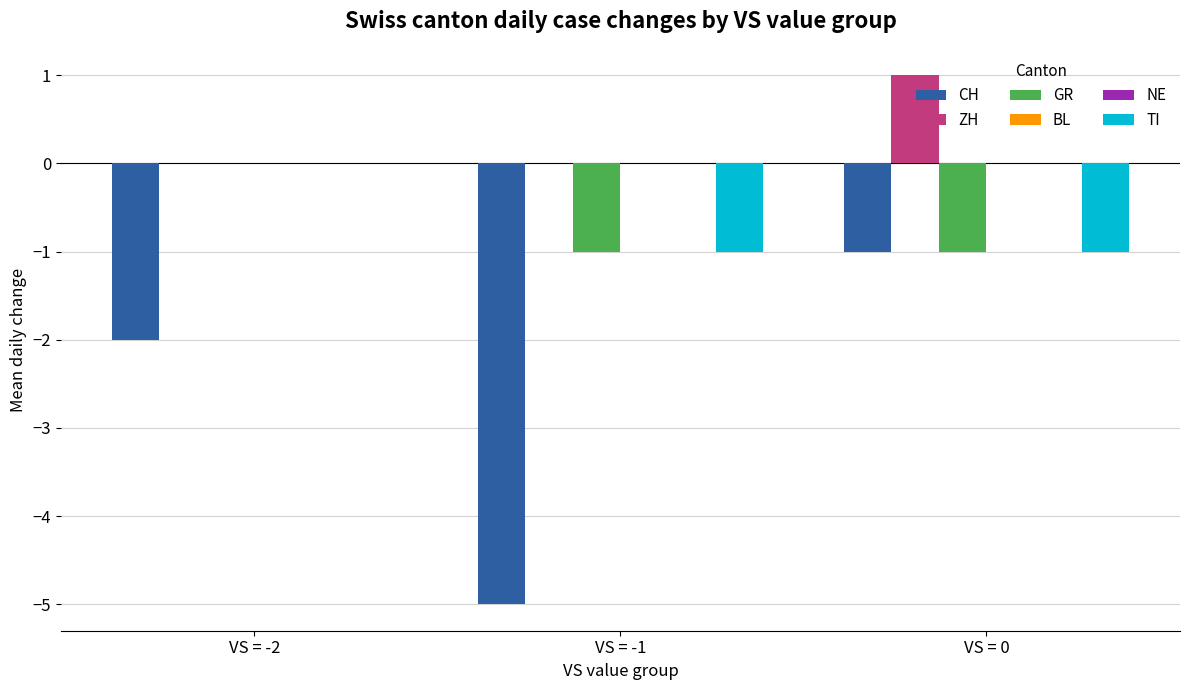

How many data points in ZH are above 0?

1